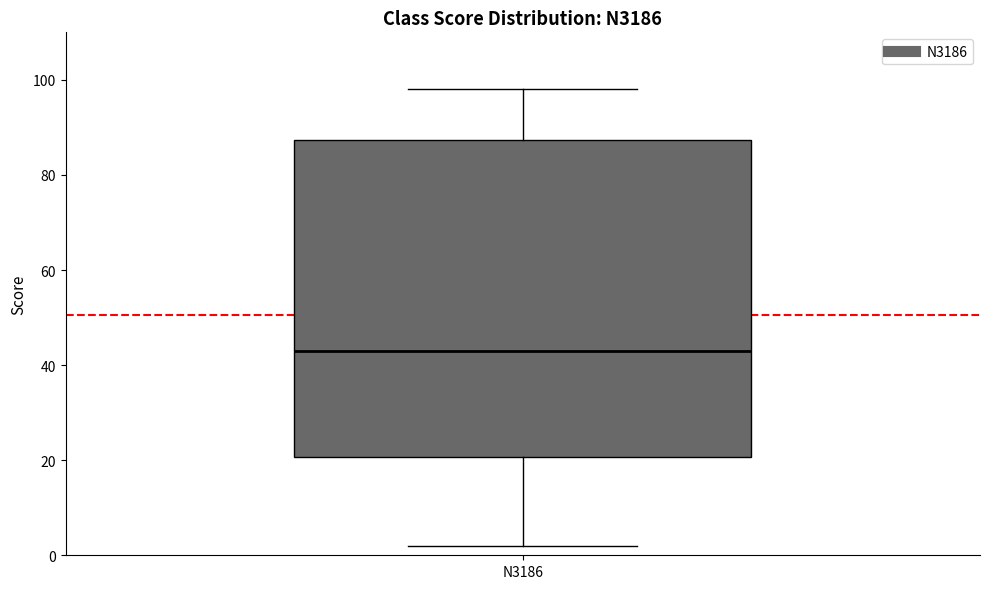

Where does the upper whisker of the box for N3186 end on the y-axis? The values are not printed on the chart, so give them approximately, as read against the axis.

98